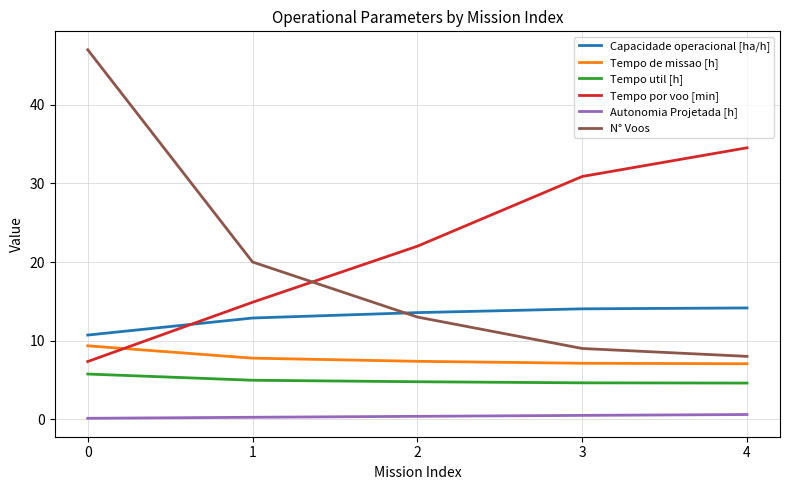

What is the maximum value for Tempo por voo [min]?

34.5